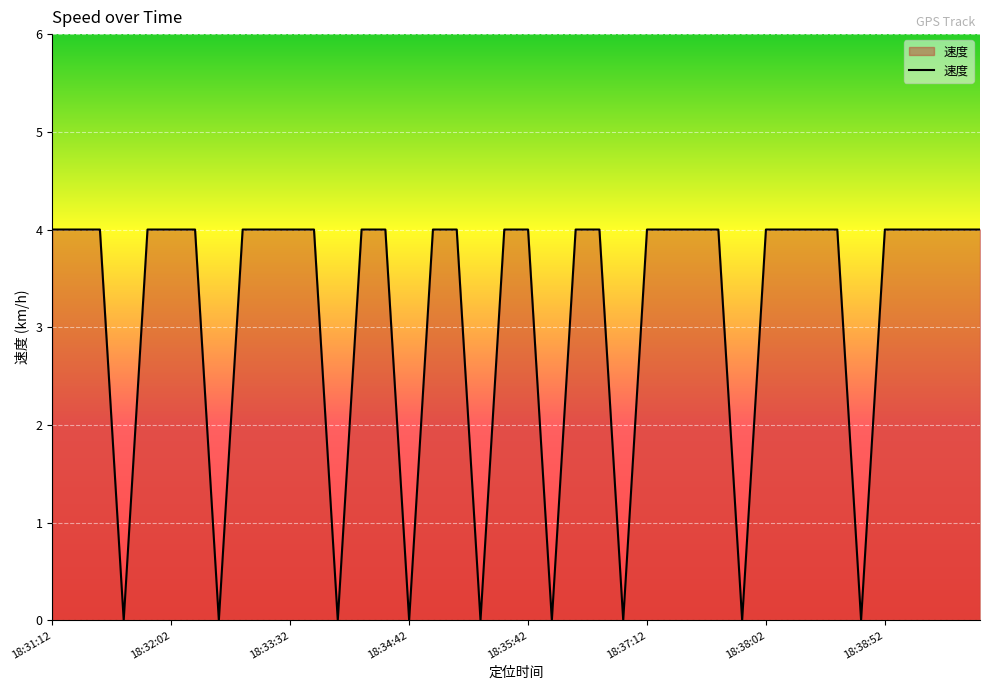

What is the greatest value displayed?

4